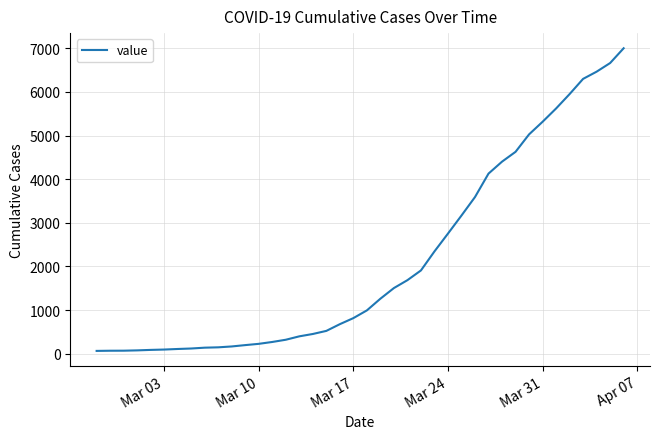

What is the maximum value shown in the chart?

7003